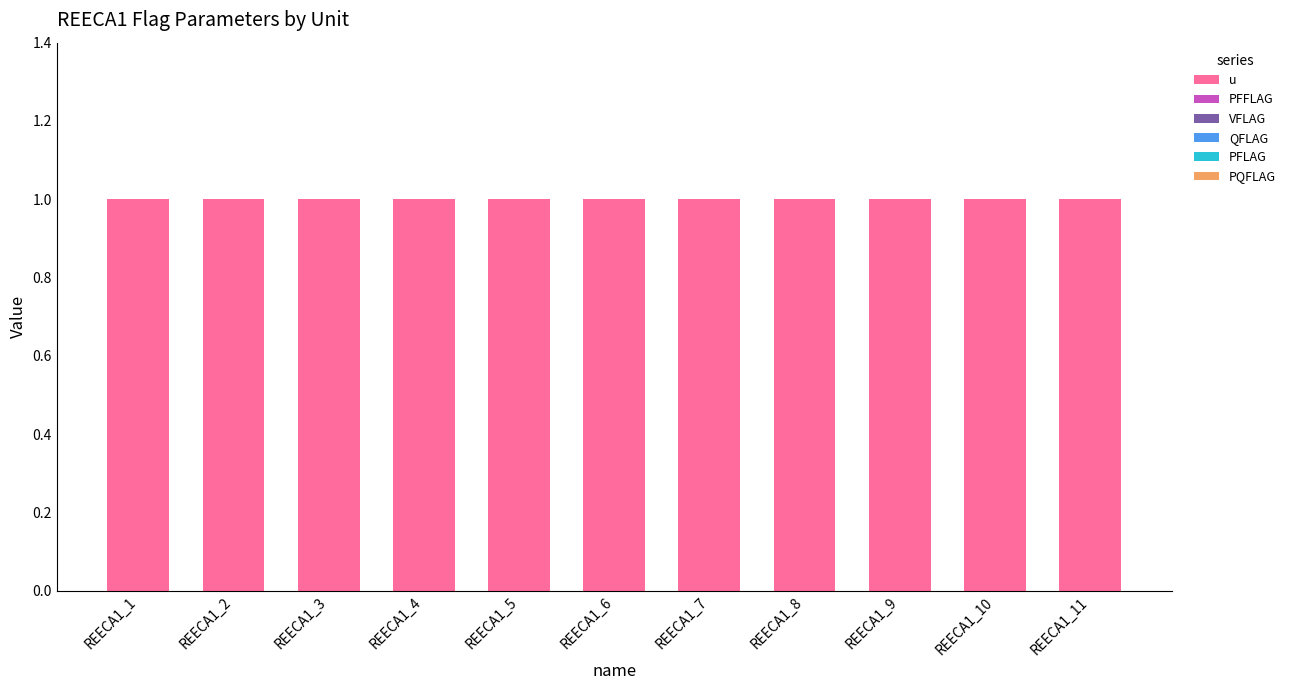

How many data points does each series have?

11